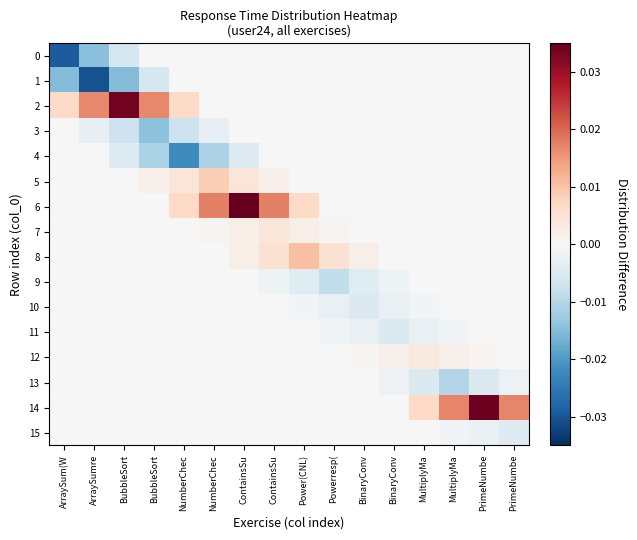

Which series has the largest range (max minus min)?

6